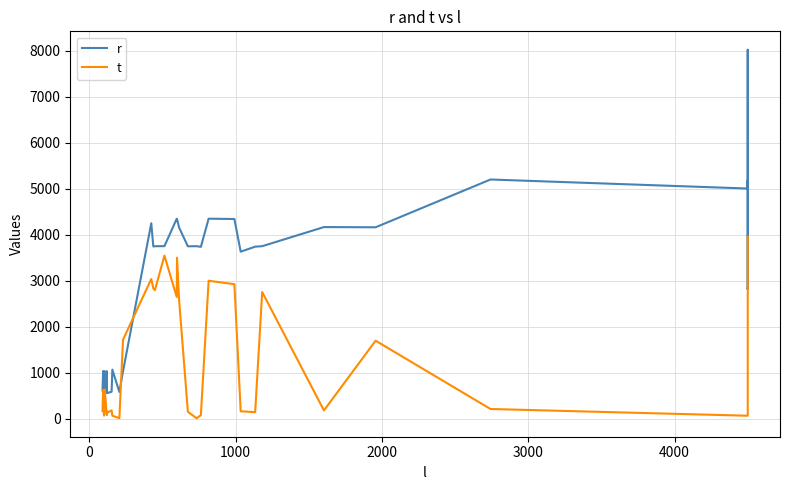

What are all the series names shown in the legend?

r, t